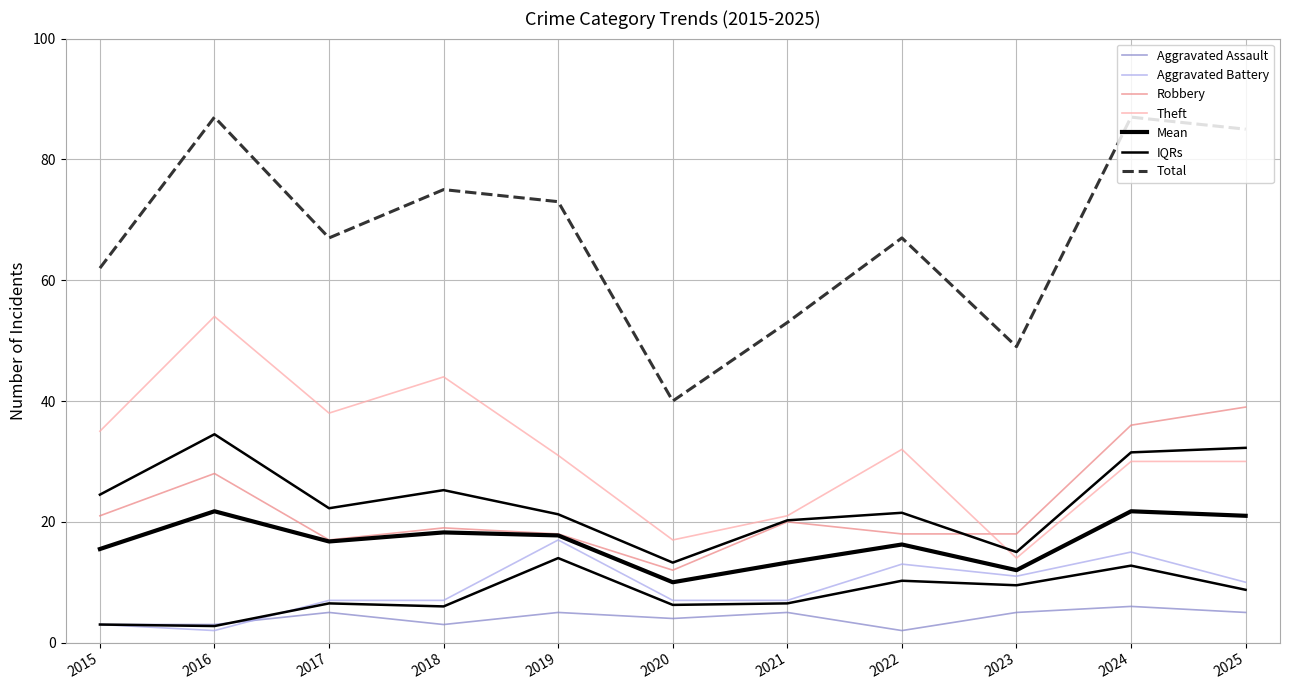

Which label corresponds to the largest value in the chart?

2016